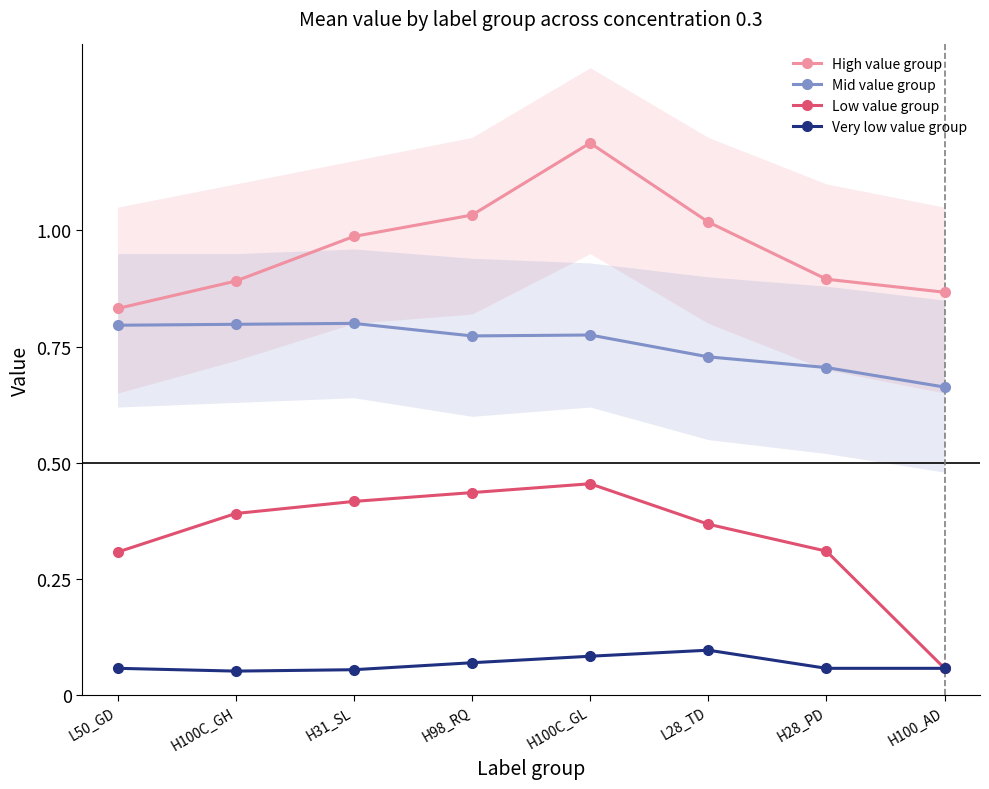

What is the label of the 7th point from the left?

H28_PD